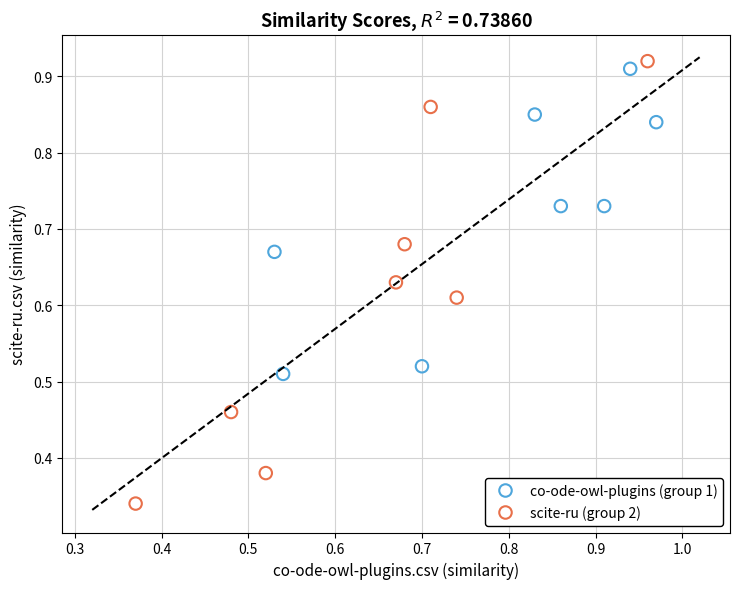

Which series reaches the maximum Y coordinate?

scite-ru (group 2)